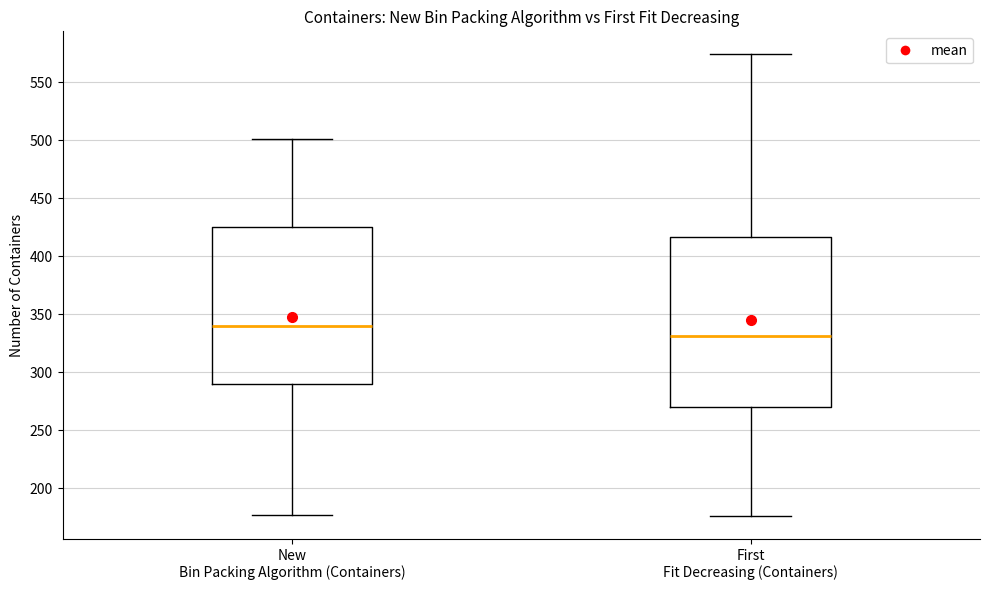

Which box is the tallest, from its lower edge to its upper edge?

First Fit Decreasing (Containers)